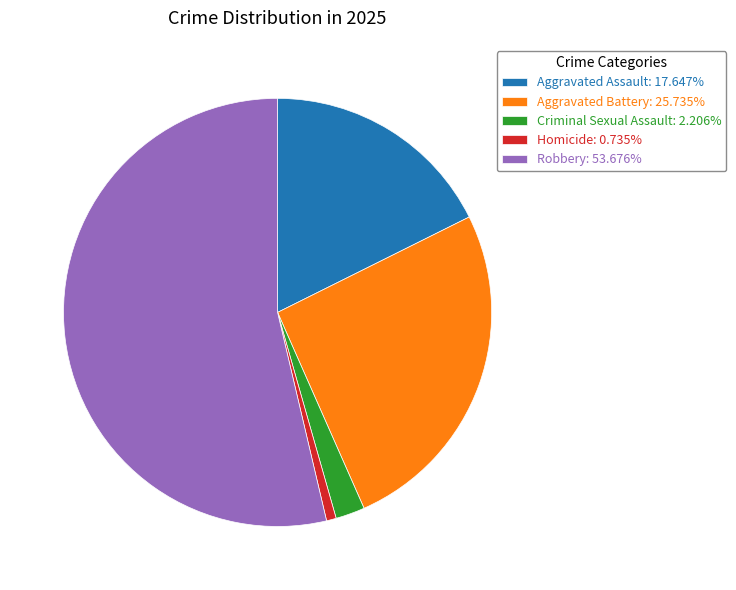

How many slices are in this pie chart?

5